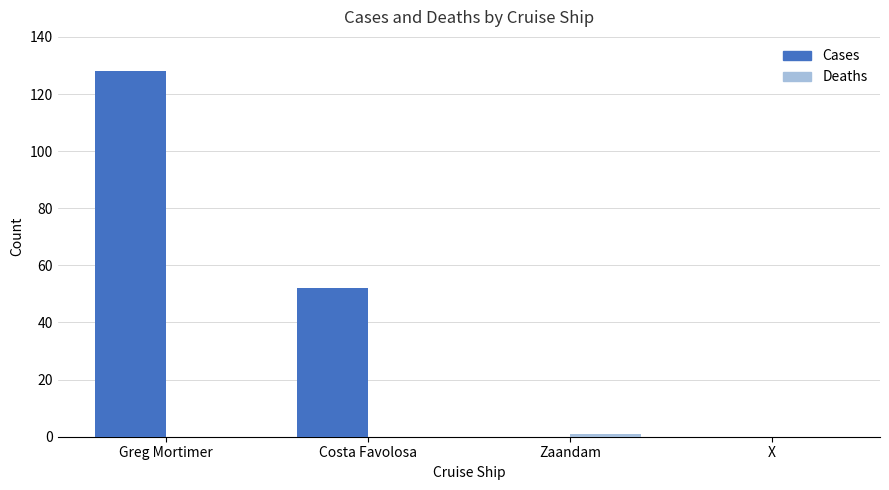

Which series changed the most between Greg Mortimer and X?

Cases